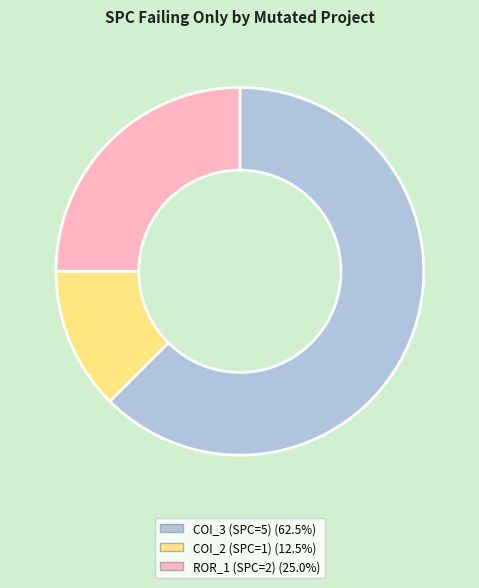

Does any single category account for the majority?

Yes